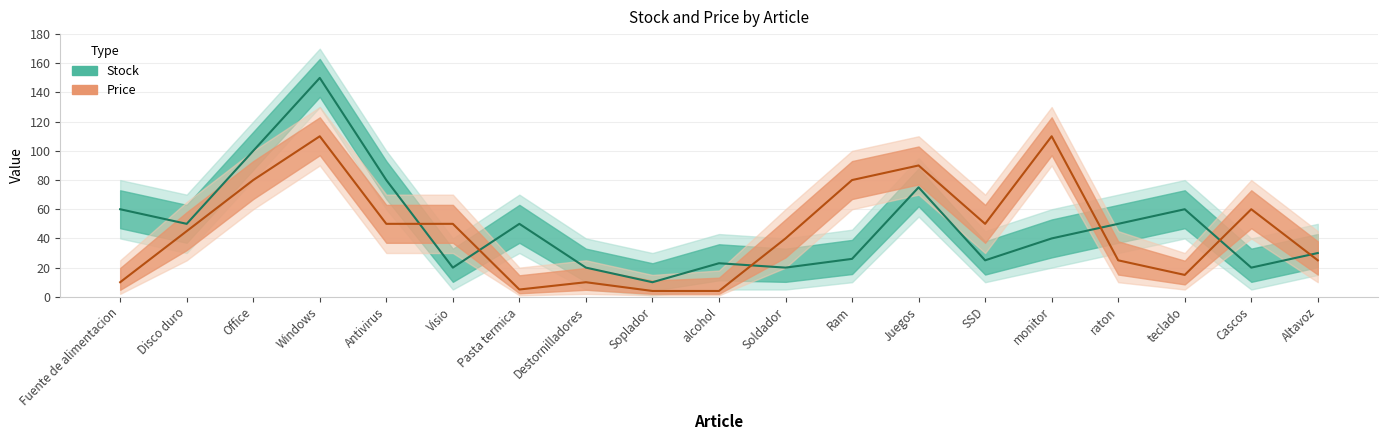

True or false: Stock has a value of 28 at Disco duro.

False